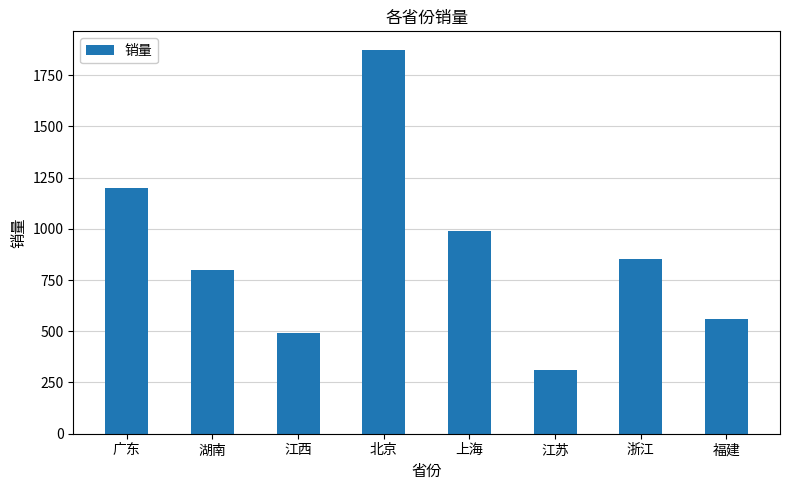

What is the ratio of the value at 江苏 to the value at 上海?

0.3